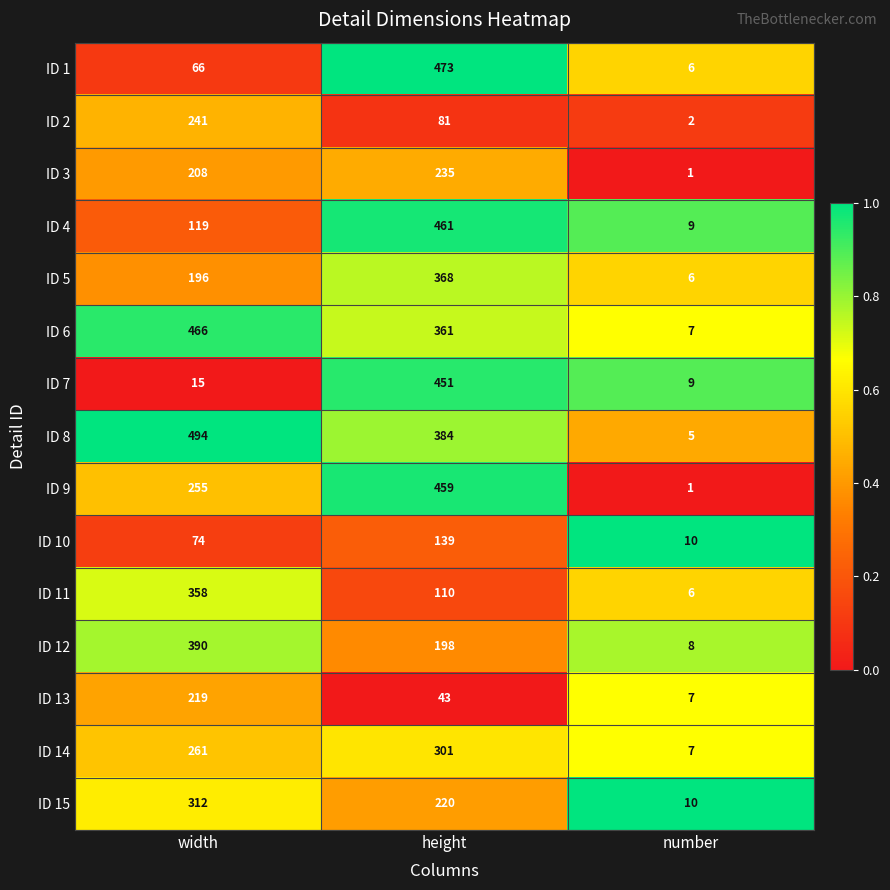

Is the value of ID 4 at width greater than the value of ID 15 at height?

No